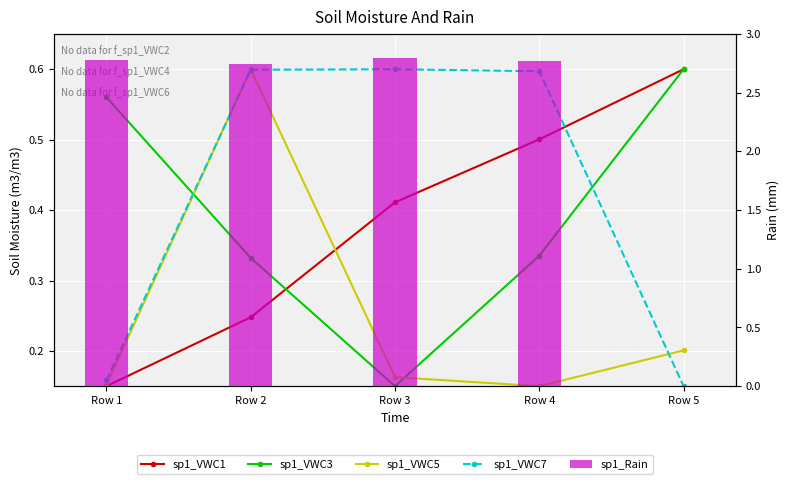

How many categories are shown in the chart?

5